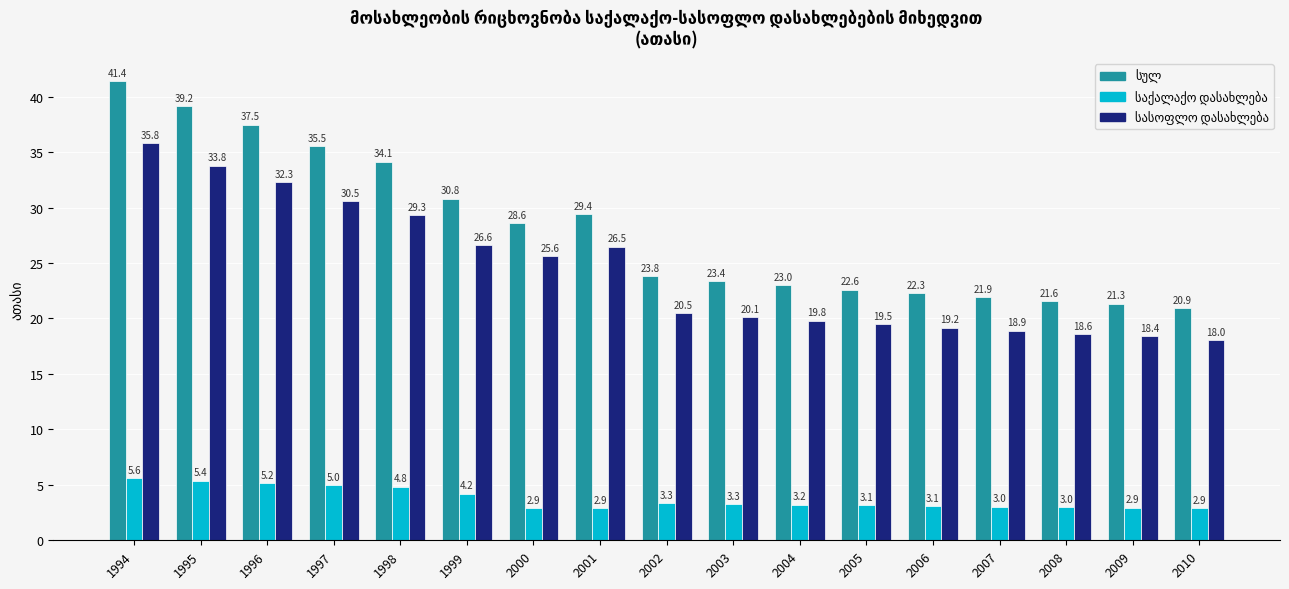

What is the maximum value shown in the chart?

41.4